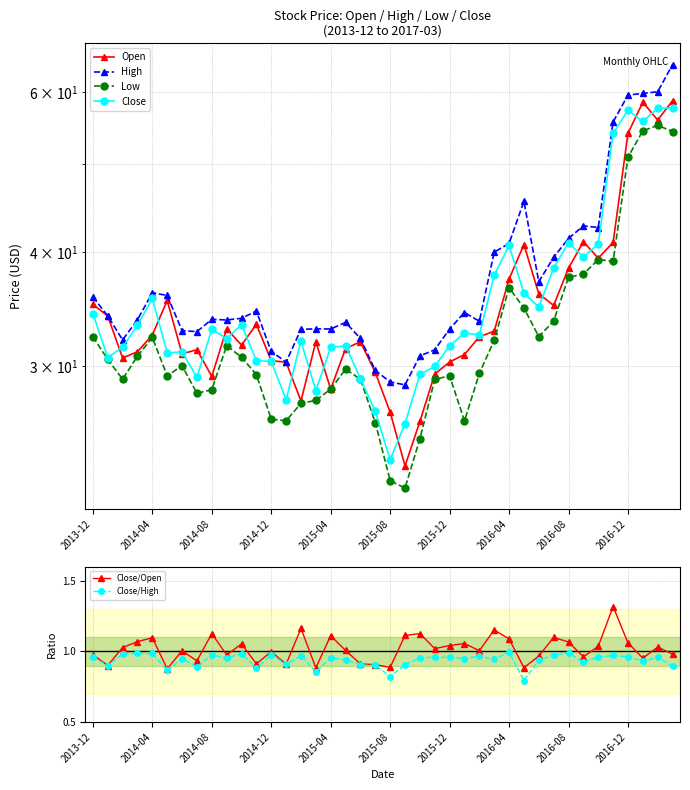

Where is the first local maximum for Close/Open?

2014-04